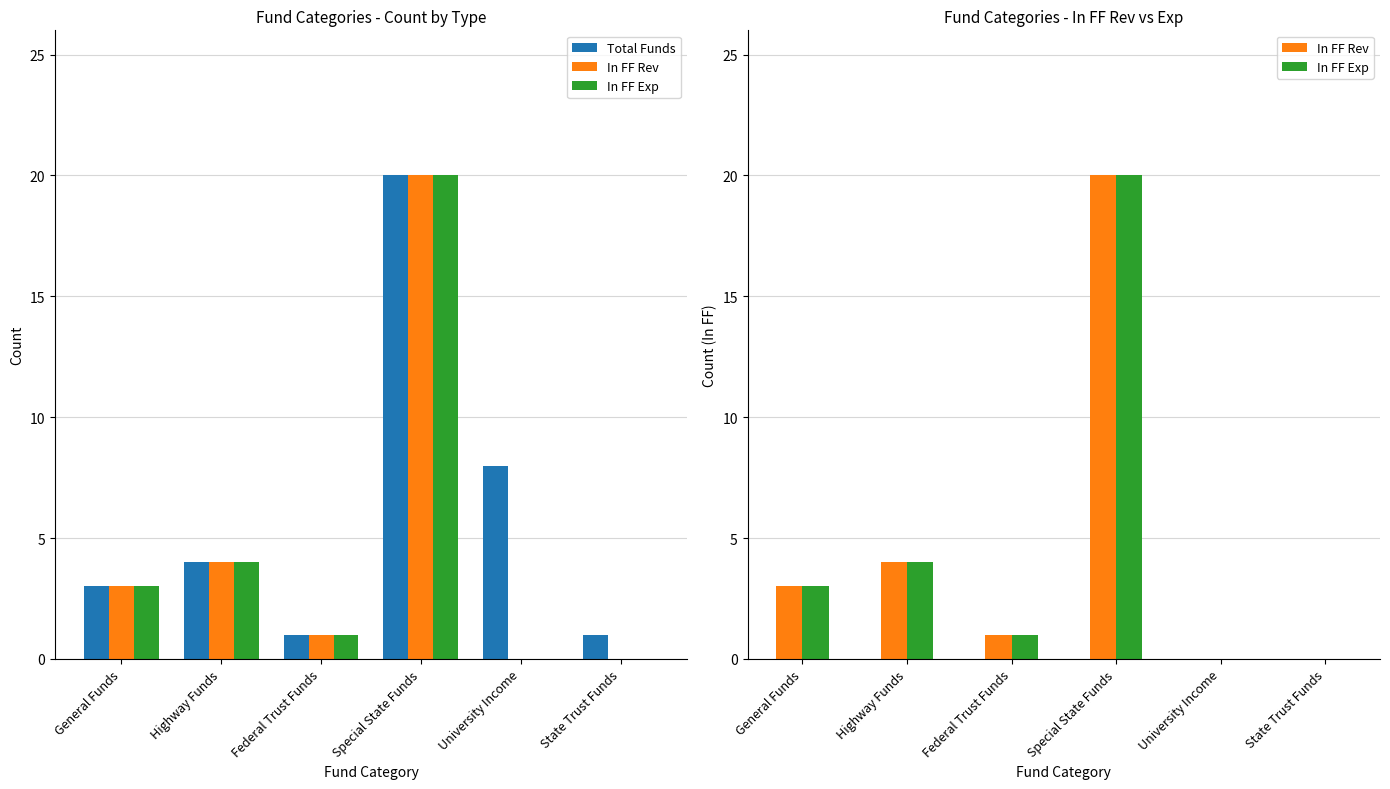

Between State Trust Funds and Special State Funds, which is larger?

Special State Funds